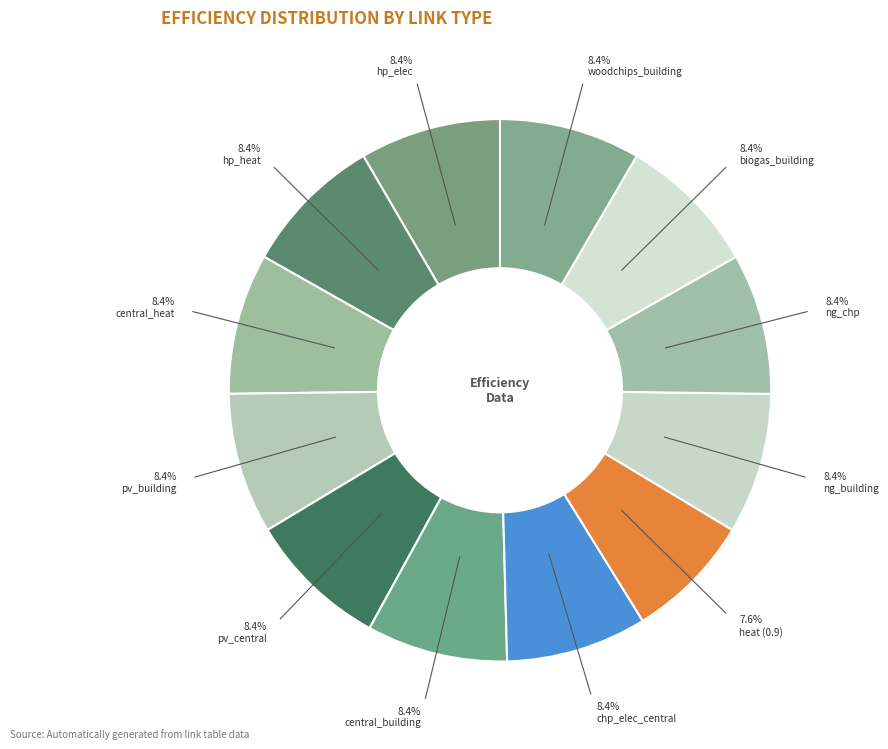

How many slices are in this pie chart?

12